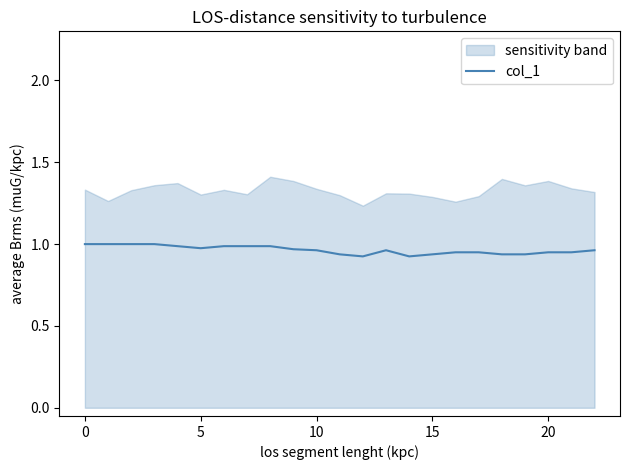

What is the sum of the values at 10 and 0?

2.0